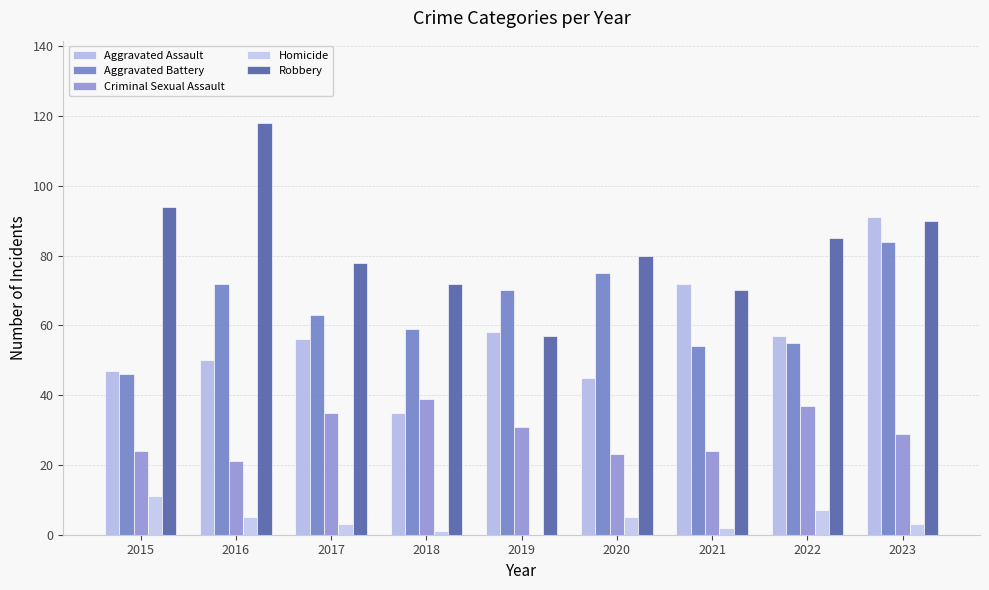

Which has a higher value, 2016 or 2019?

2019